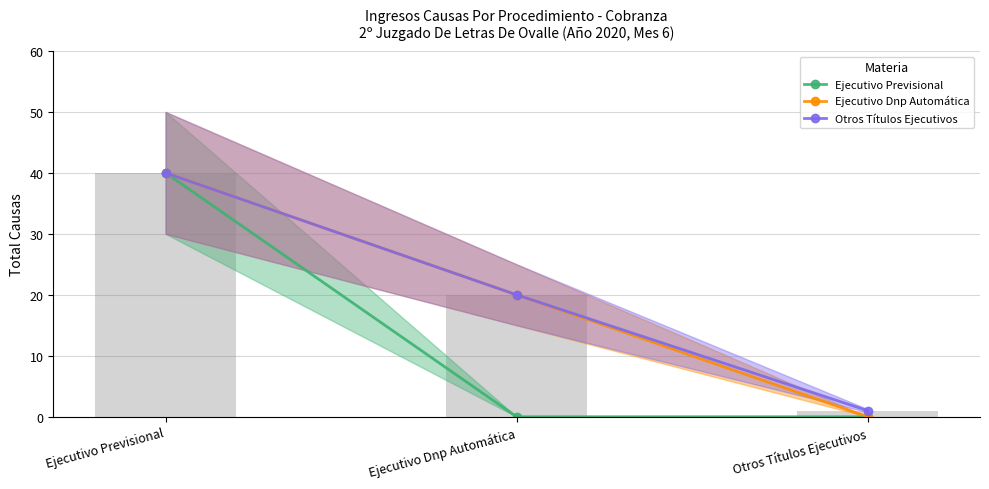

At which label is Ejecutivo Previsional closest to 20?

Ejecutivo Previsional